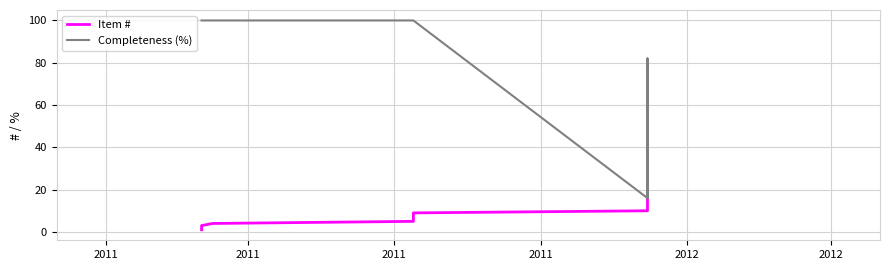

Is the value of Completeness (%) at 2012 greater than the value of Item # at 9?

Yes